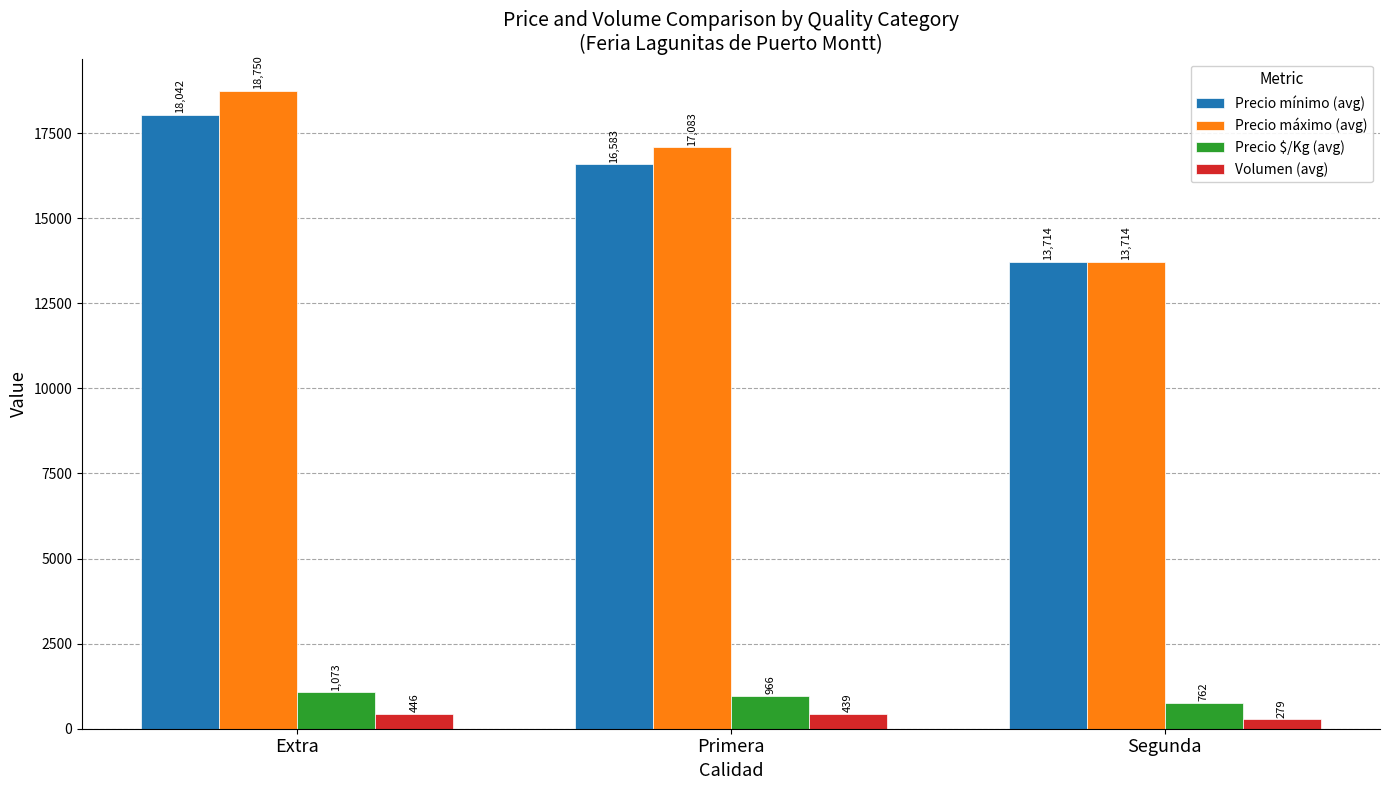

Is it true that Volumen (avg) equals 279 at Segunda?

True